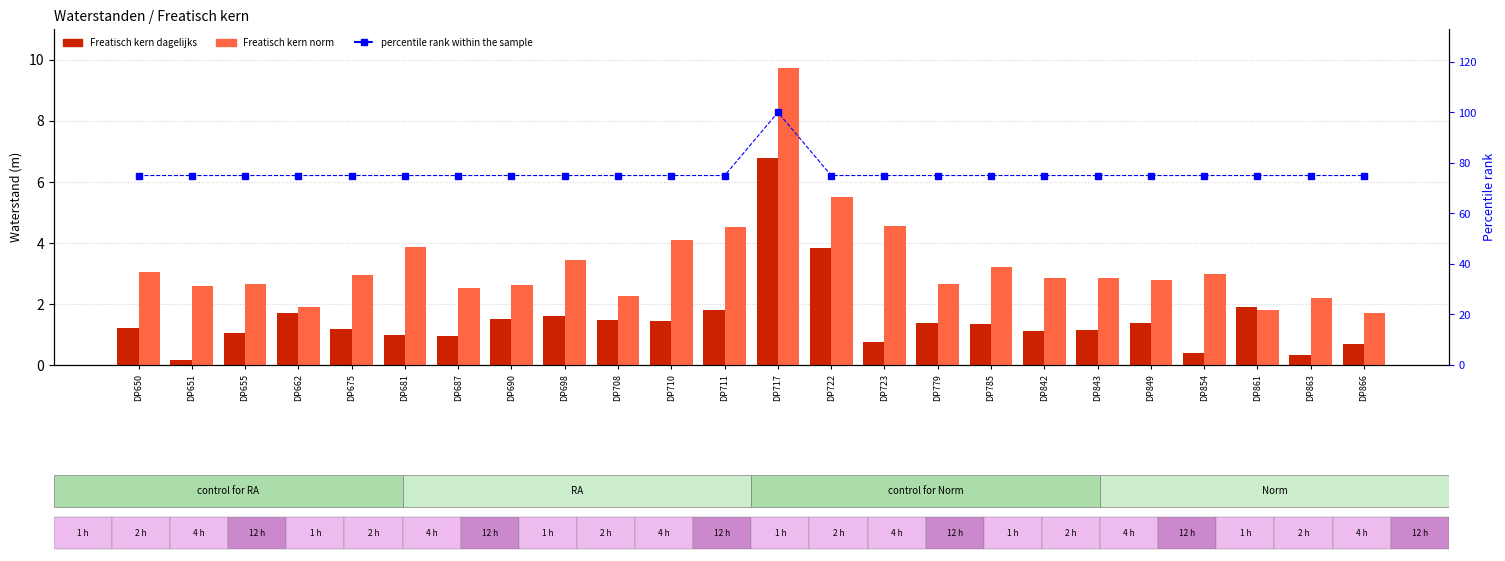

What is the smallest value displayed?

0.2